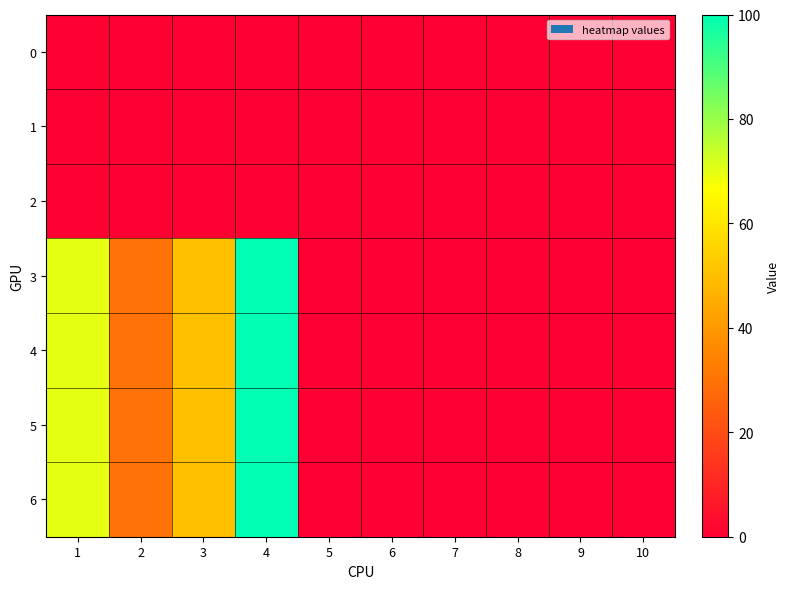

Which series has the largest range (max minus min)?

3